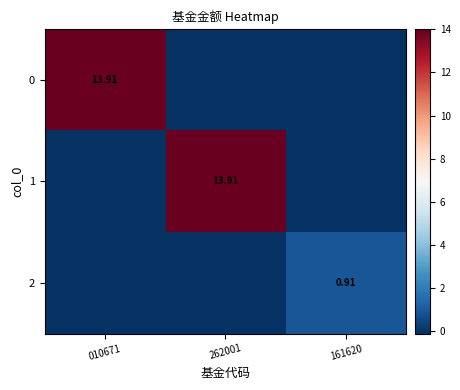

At which label does 2 reach its minimum?

010671